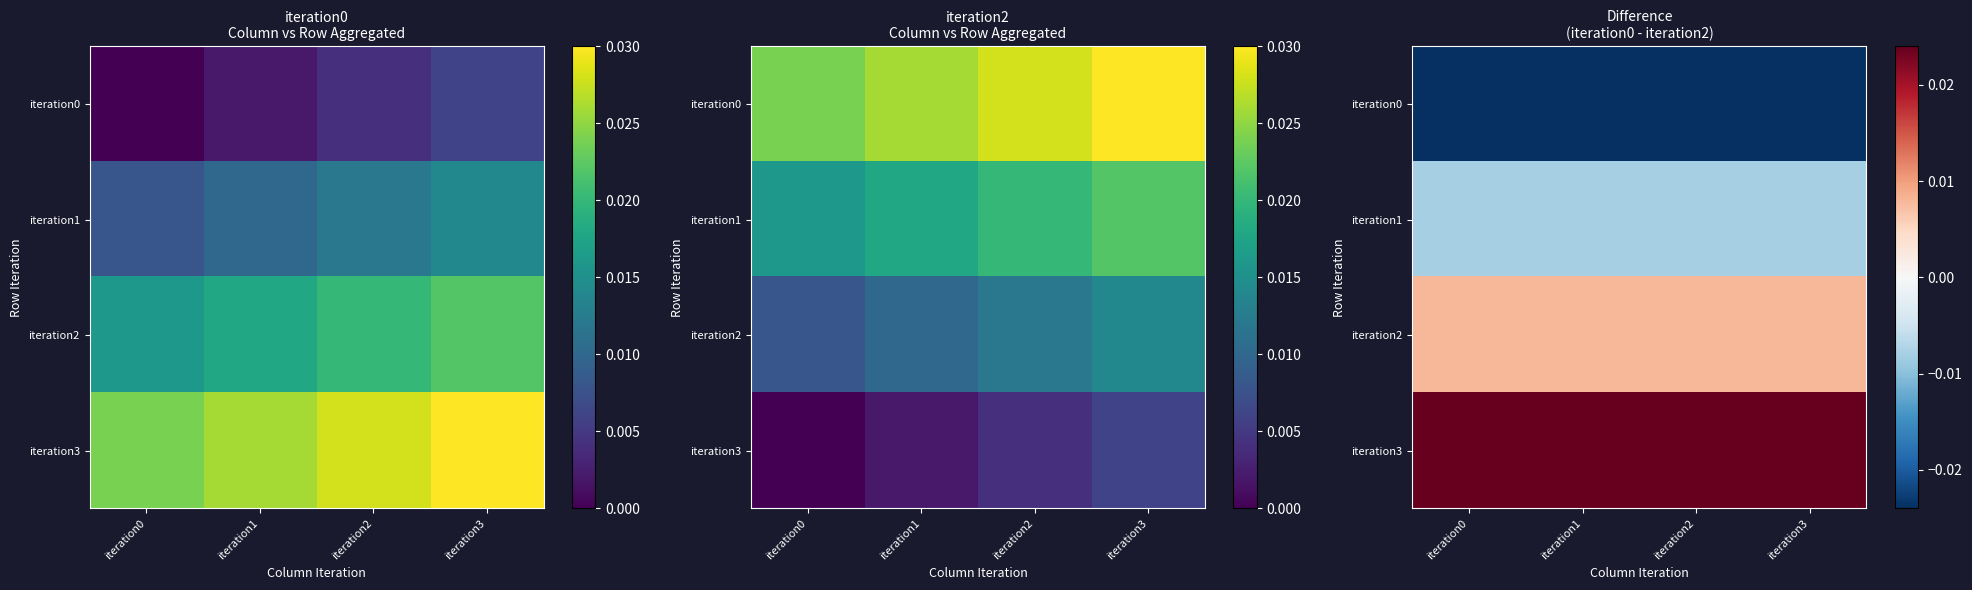

The iteration1 series shows -0.0 at iteration2. True or false?

False